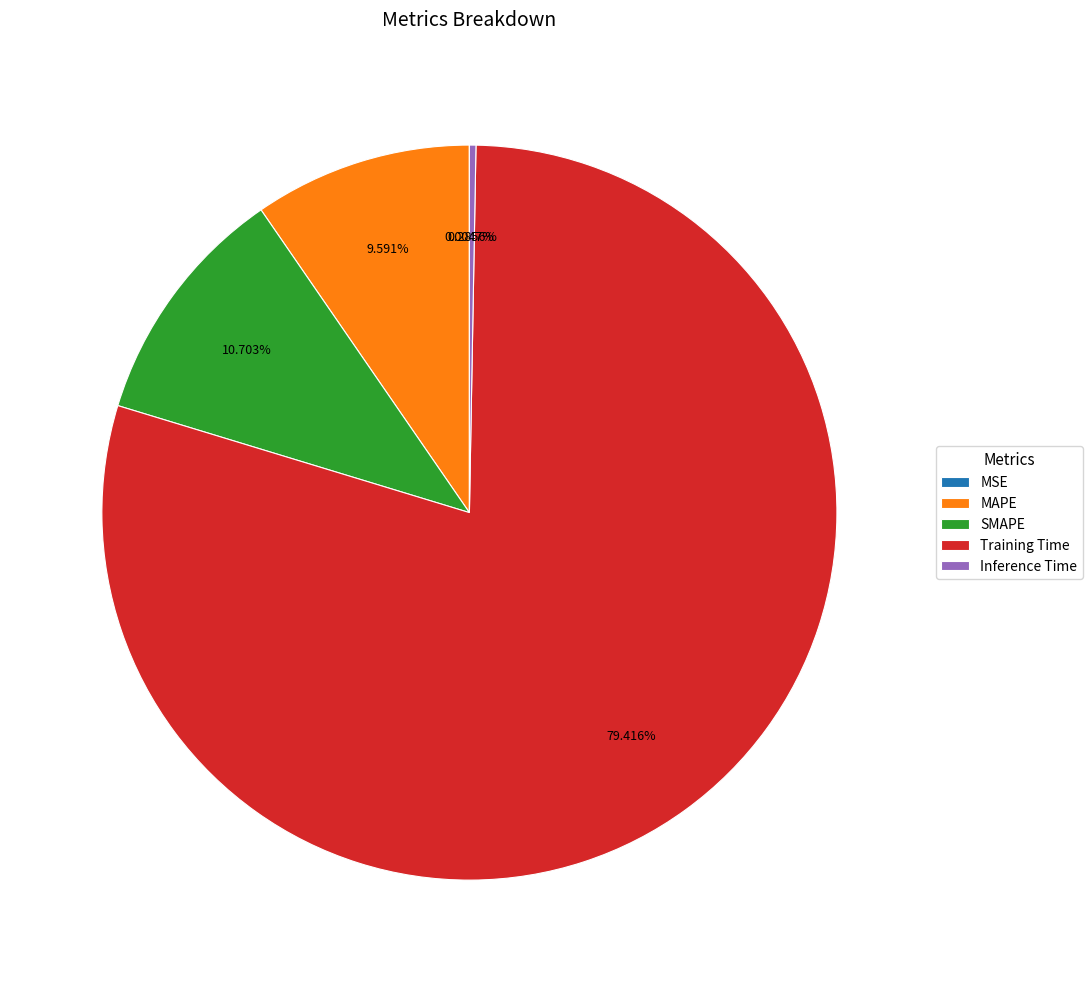

What is the largest slice in the pie chart?

Training Time